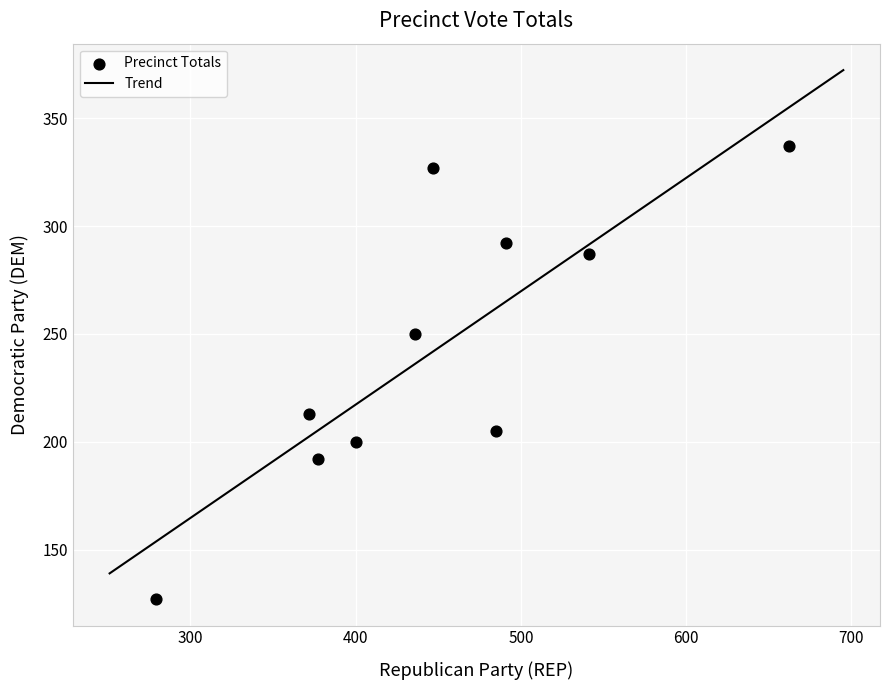

What is the range of X values (max minus min)?

383